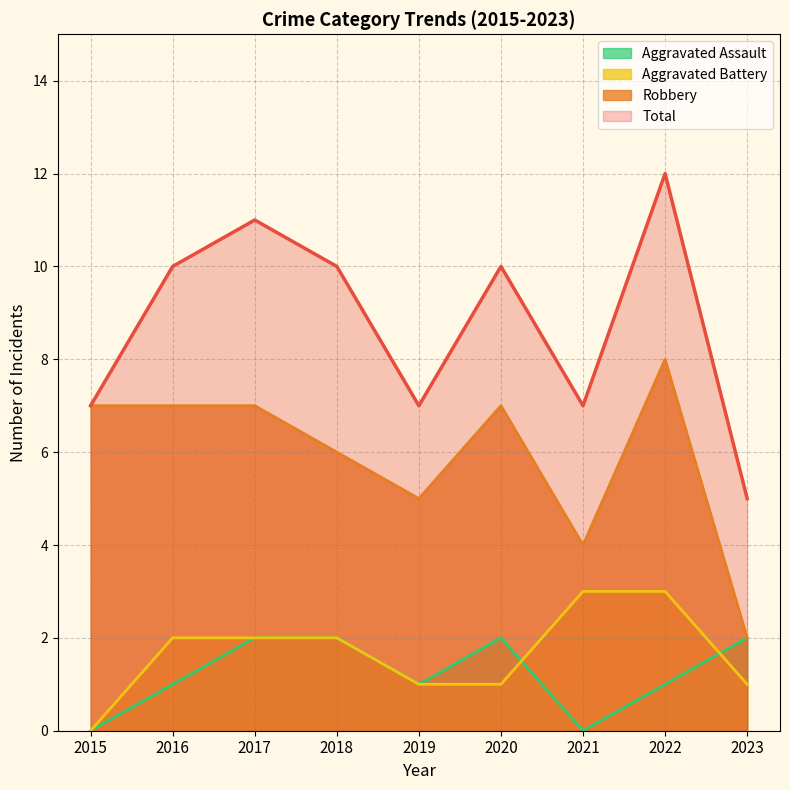

What is the difference between the highest and lowest values at 2021?

7